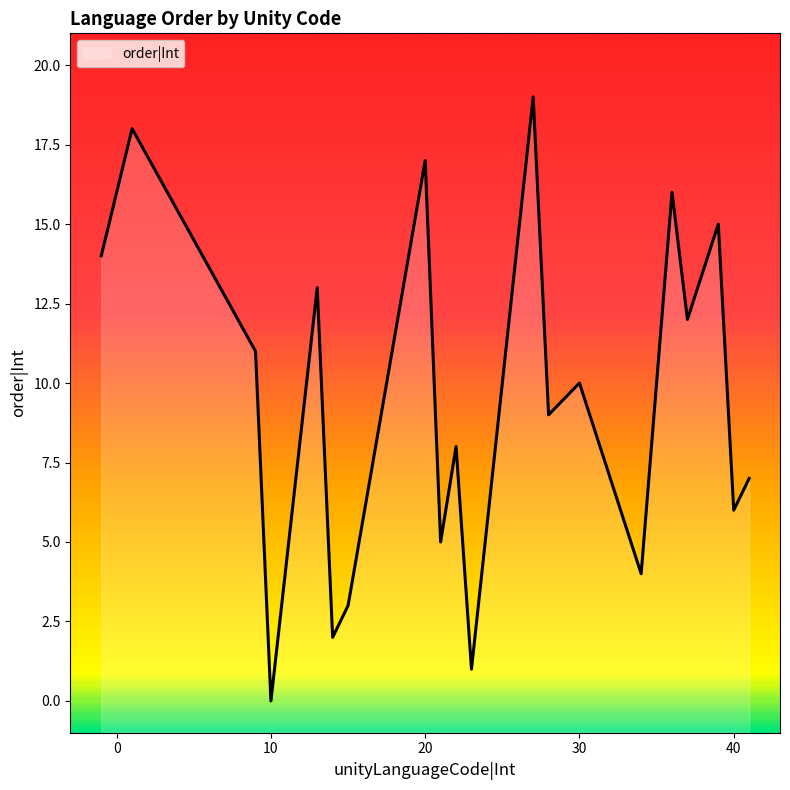

Rank the categories by value from highest to lowest.

27, 1, 20, 36, 39, -1, 13, 37, 9, 30, 28, 22, 41, 40, 21, 34, 15, 14, 23, 10